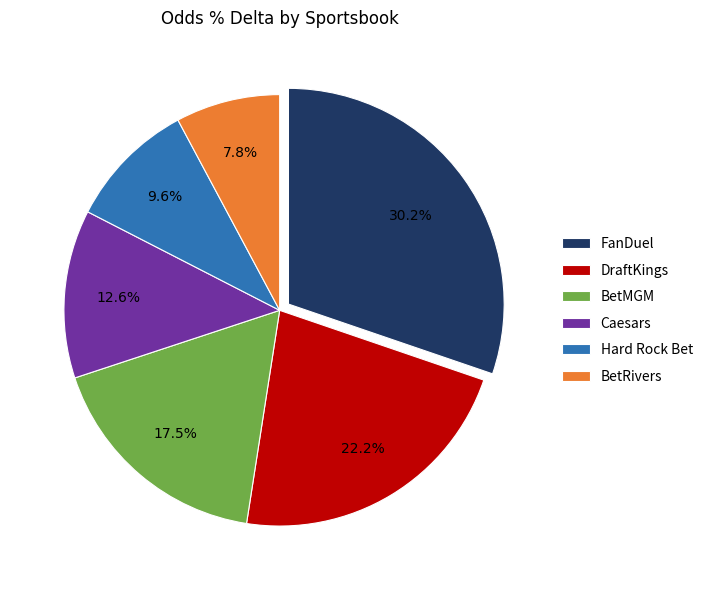

How many slices are in this pie chart?

6